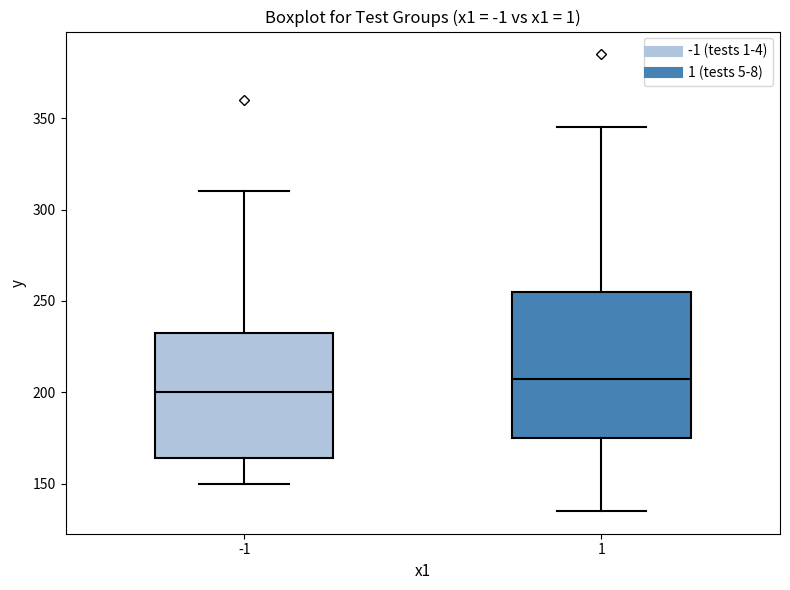

Reading left to right, read every box against the y-axis: the position of its median line, the range the box covers, and the ends of its whiskers. The values are not printed on the chart, so give them approximately, as read against the axis.

-1: median 200, box 165 to 235, whiskers 150 to 310
1: median 210, box 175 to 255, whiskers 135 to 345